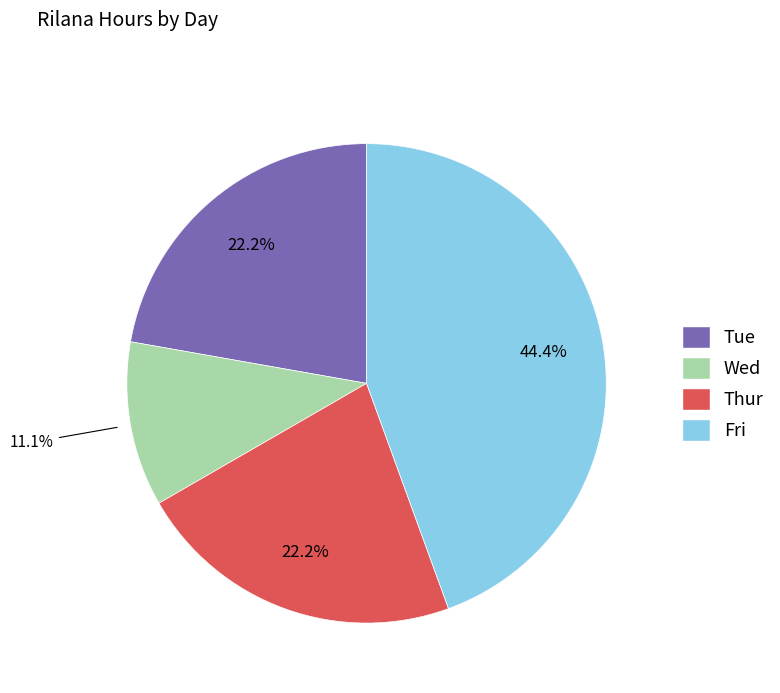

To the nearest percent, what percentage of the pie is Fri?

44%